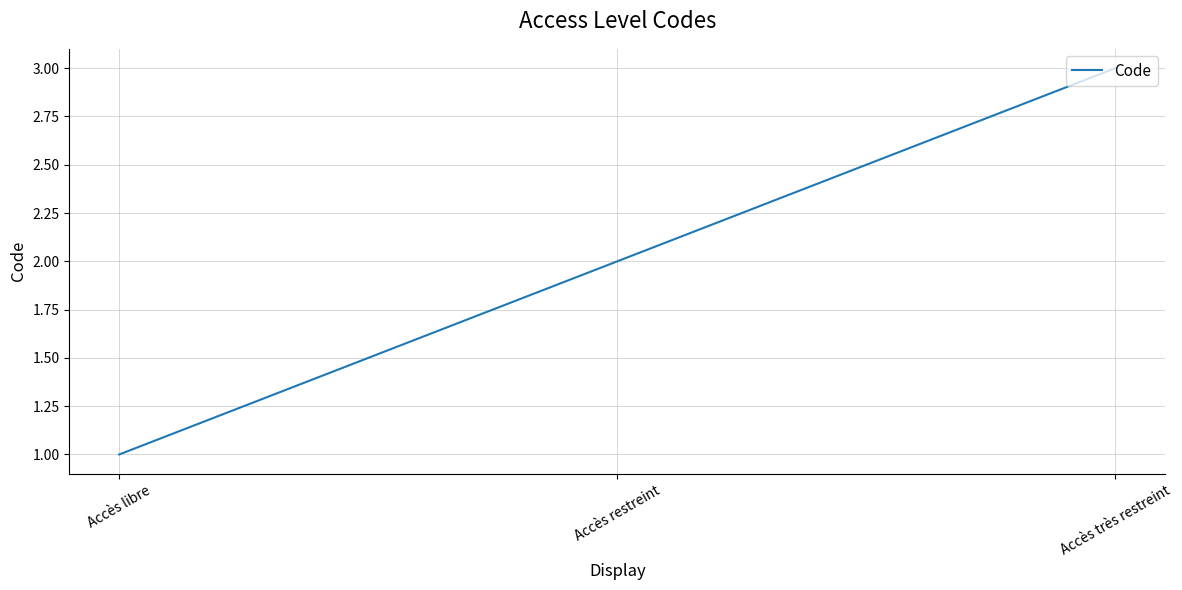

Reading left to right, what are all the values shown in this chart?

1	2	3